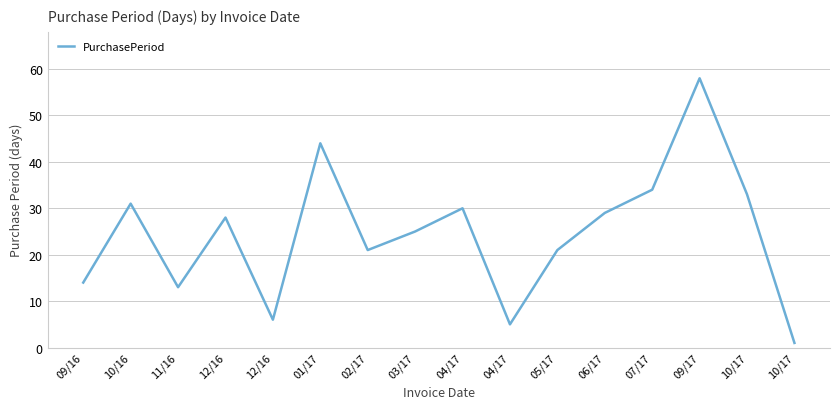

Which category has the highest value across all series?

09/17